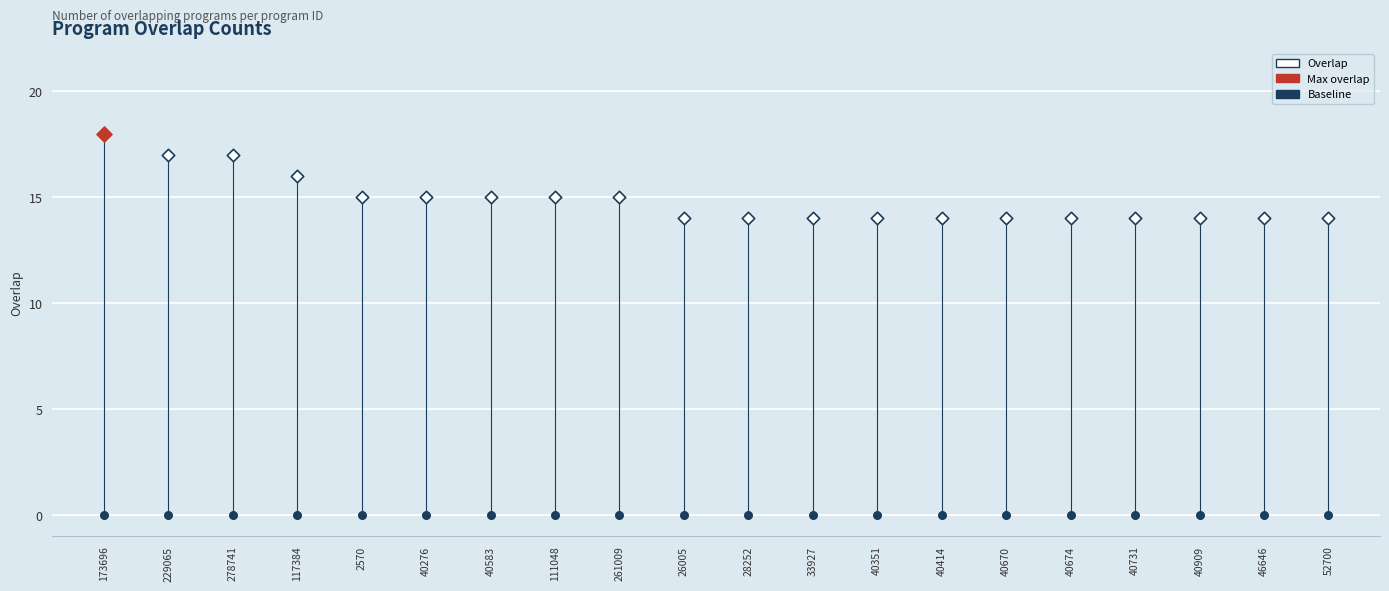

Which series reaches the maximum Y coordinate?

Overlap